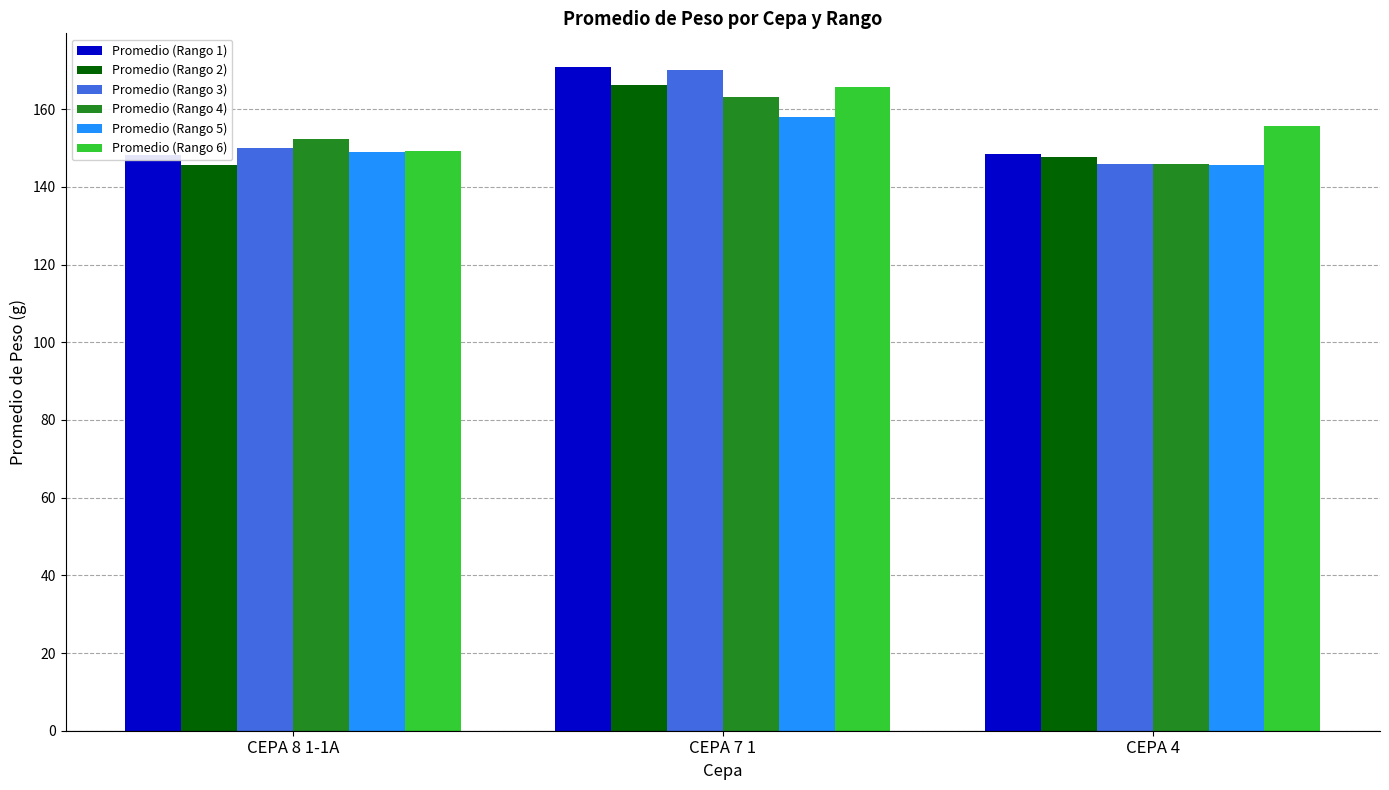

What is the greatest value displayed?

171.0